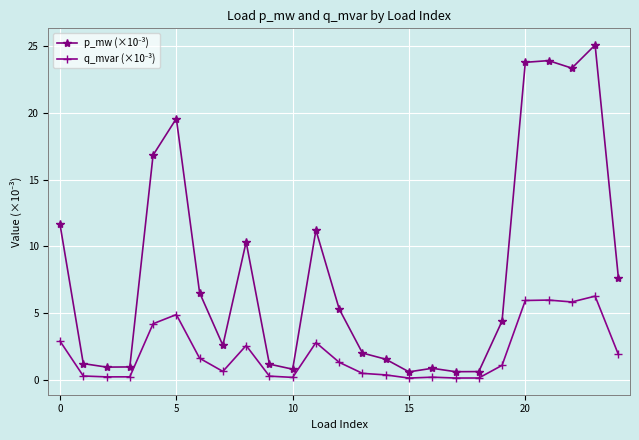

What is the maximum value shown in the chart?

25.1